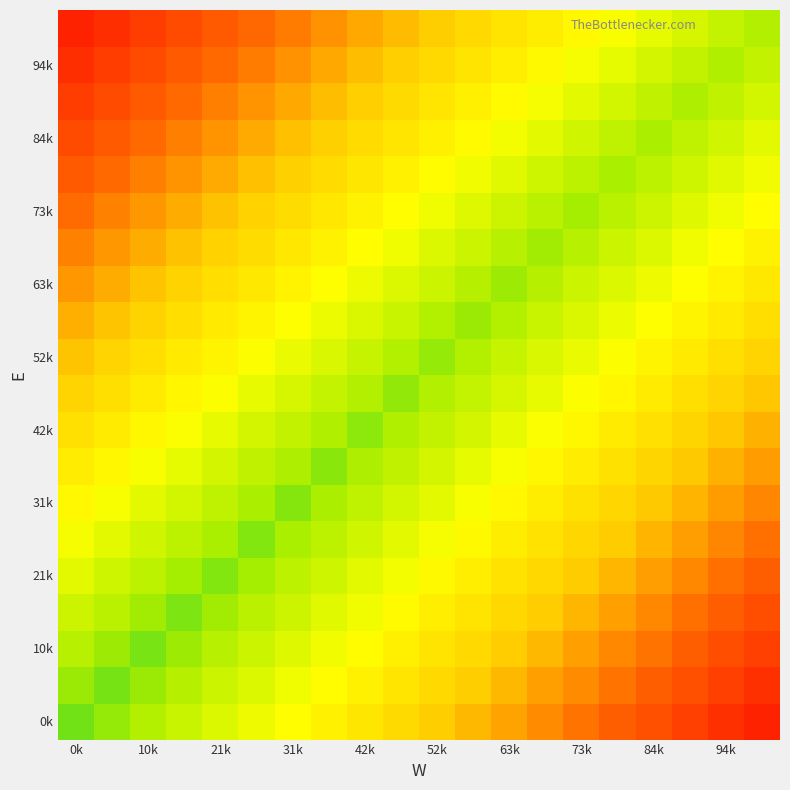

How many data points does each series have?

20